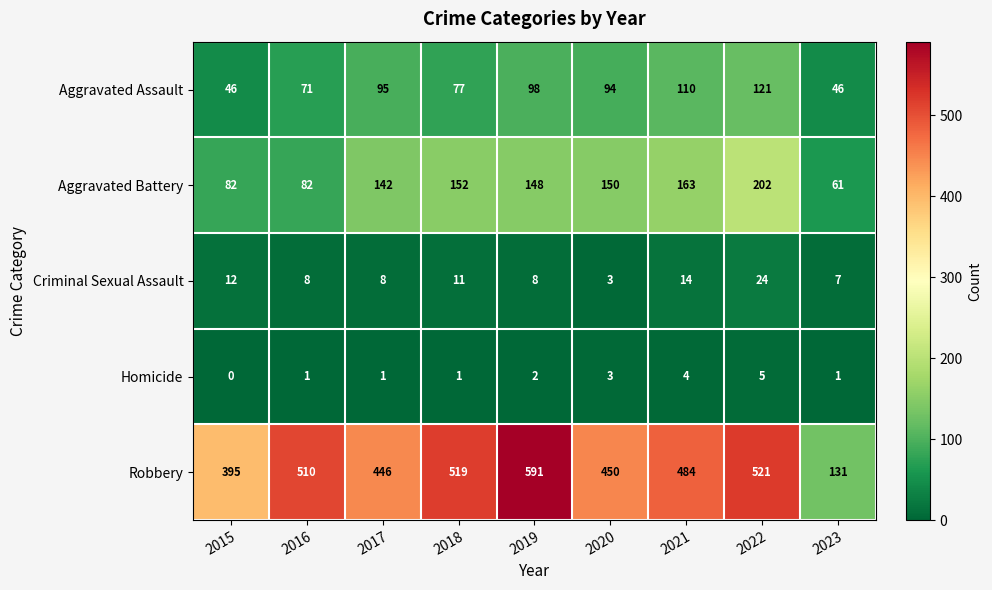

What is the maximum value shown in the chart?

591